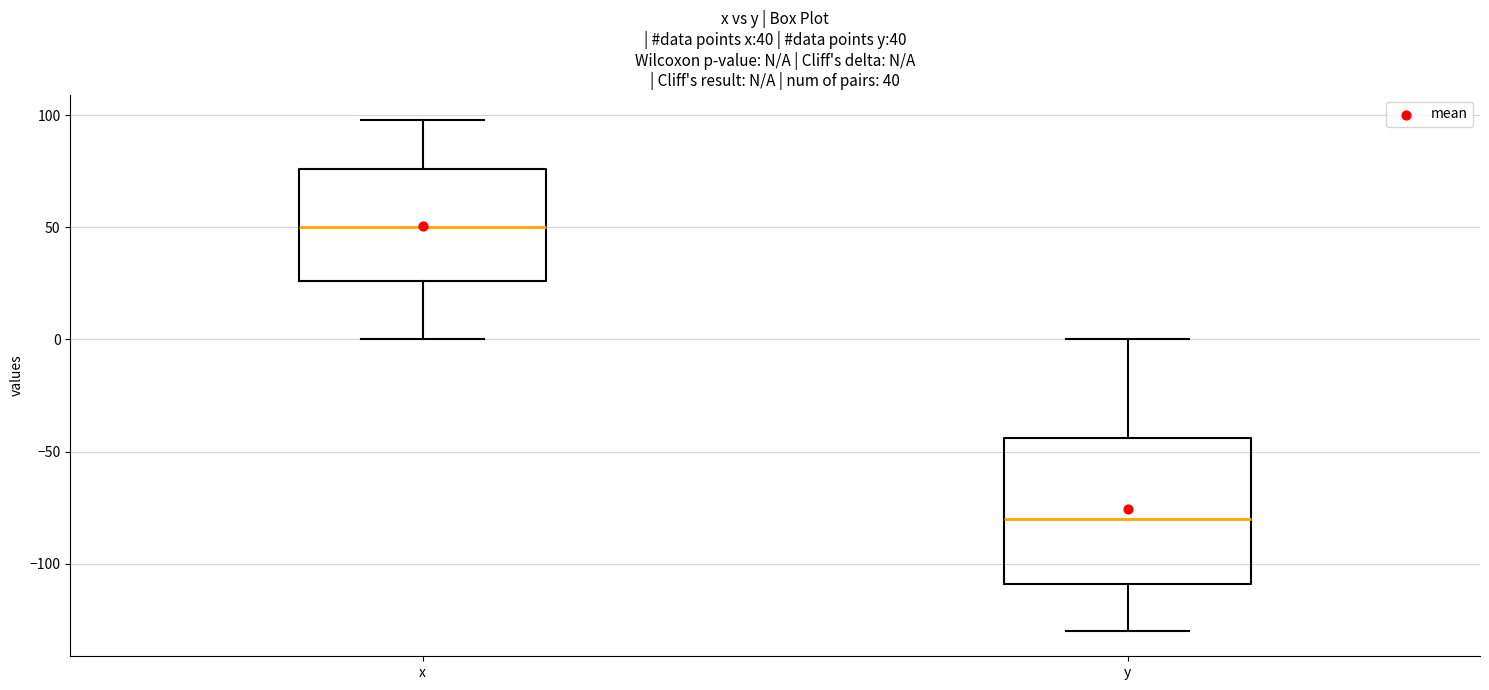

Which box is the tallest, from its lower edge to its upper edge?

y